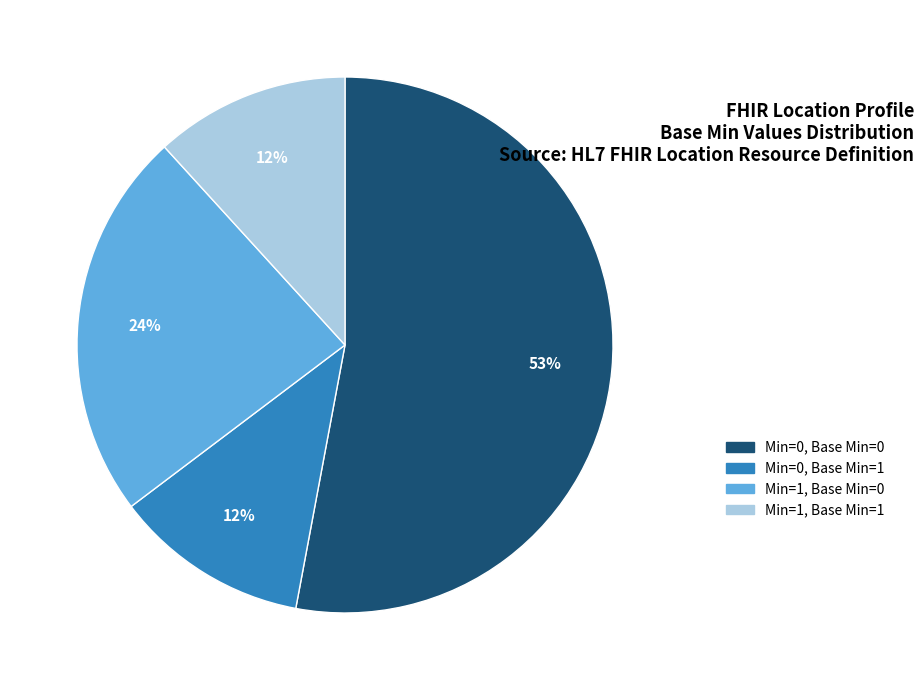

True or false: Min=0, Base Min=0 accounts for 53% of the total.

True